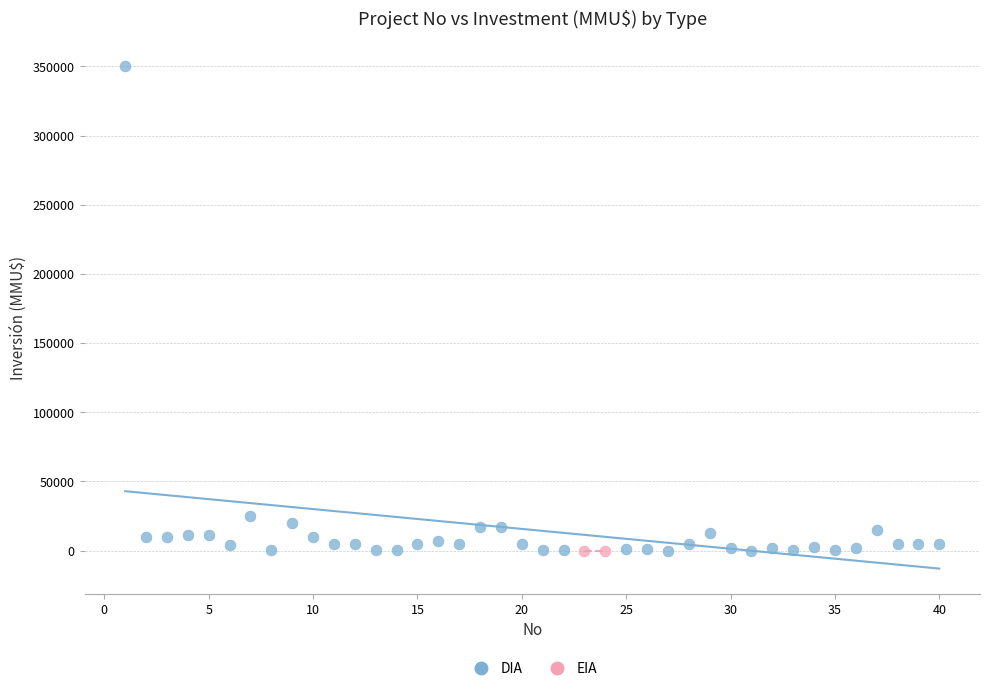

What are all the series names shown in the legend?

DIA, EIA